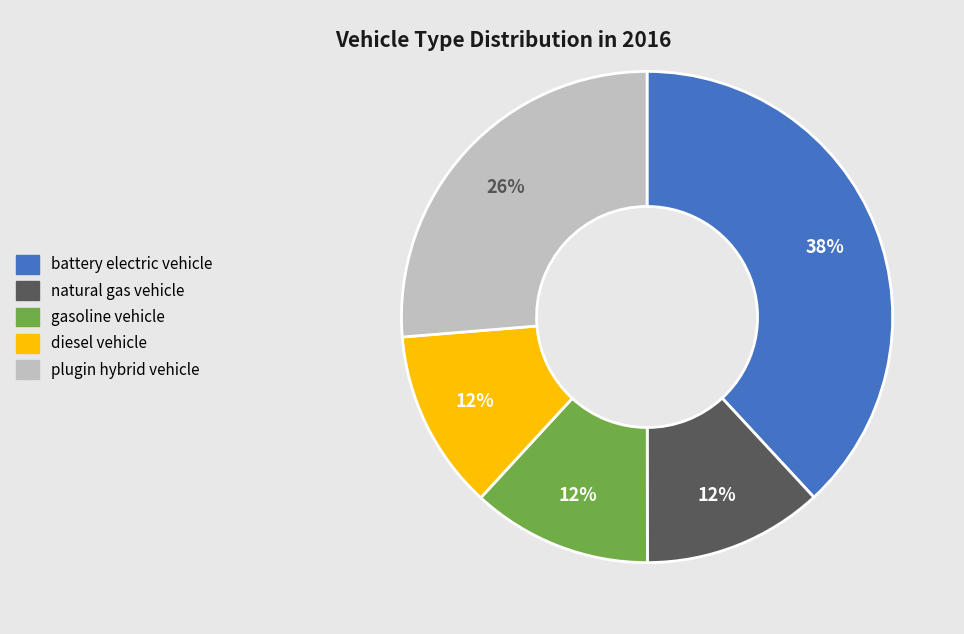

Is plugin hybrid vehicle the majority of the pie?

No